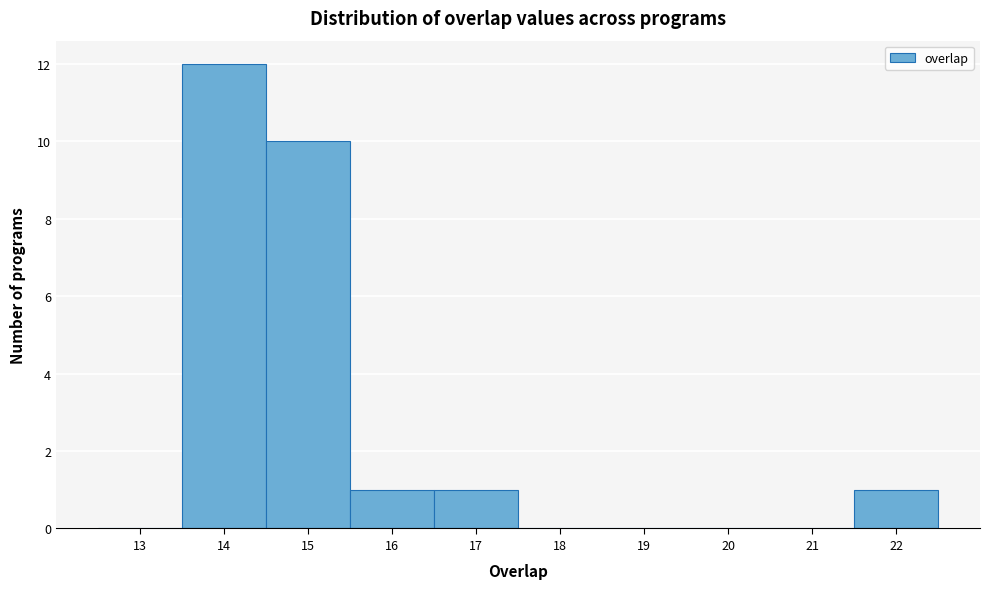

Reading left to right, list all the values displayed in this chart.

13=0	14=12	15=10	16=1	17=1	18=0	19=0	20=0	21=0	22=1